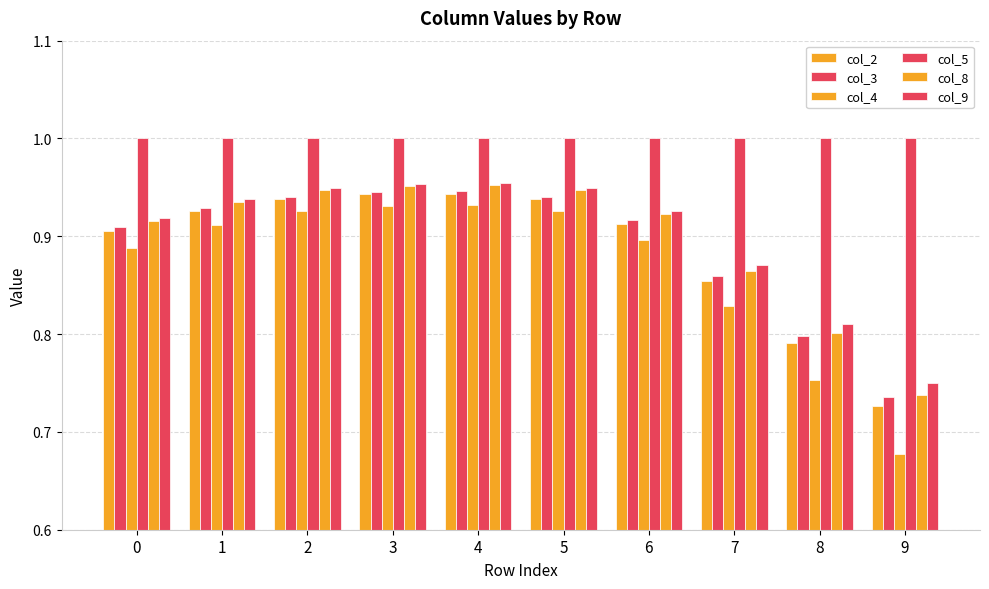

What is the difference between the maximum and minimum values in the col_3 series?

0.2